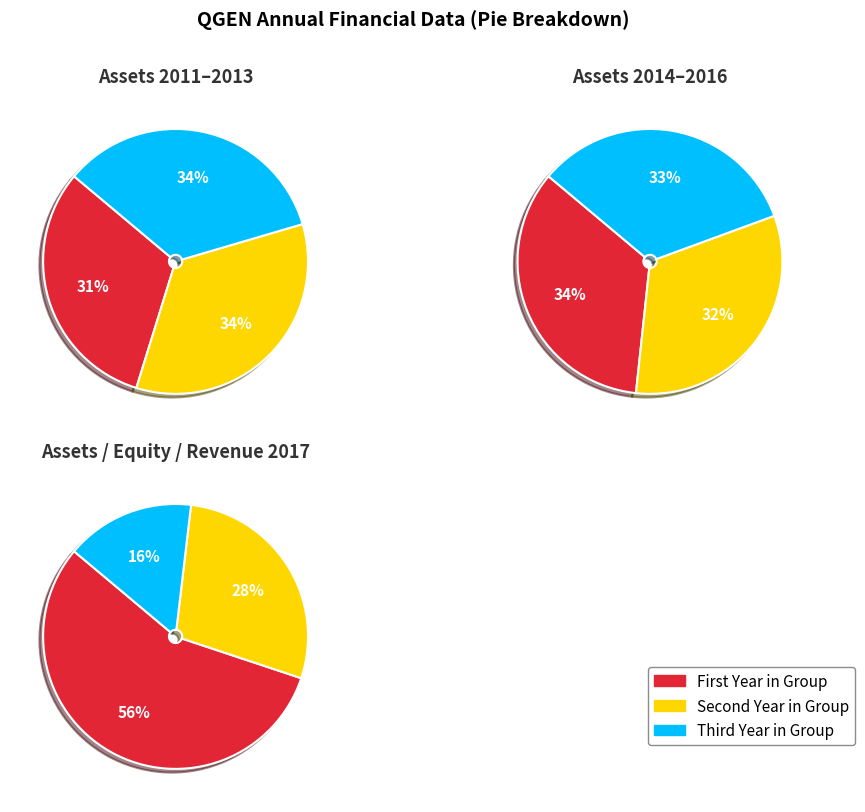

Is 2012 the majority of the pie?

No